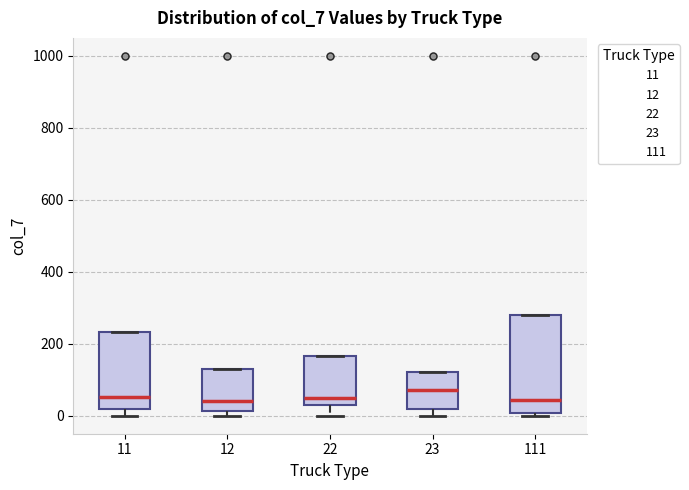

Where is the lower edge of the box at x = 111 on the y-axis? The values are not printed on the chart, so give them approximately, as read against the axis.

0